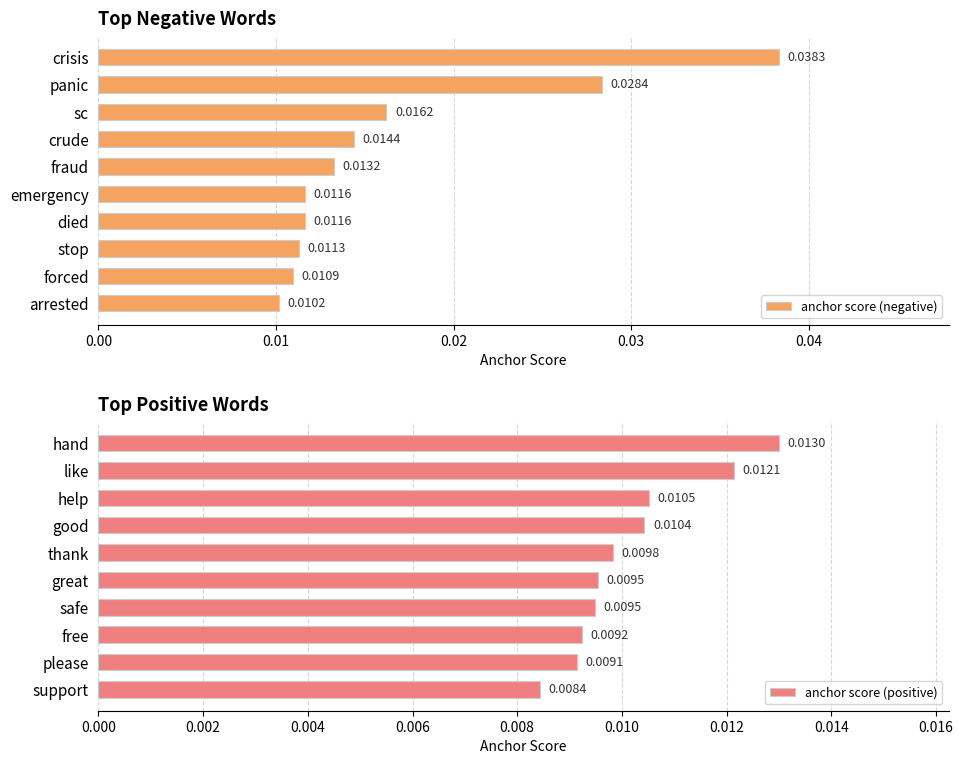

At which label is anchor score (negative) closest to 0?

arrested